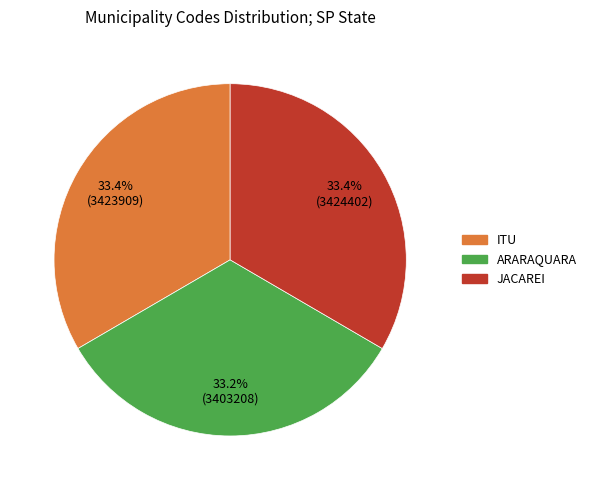

To the nearest percent, what percentage of the pie is JACAREI?

33%